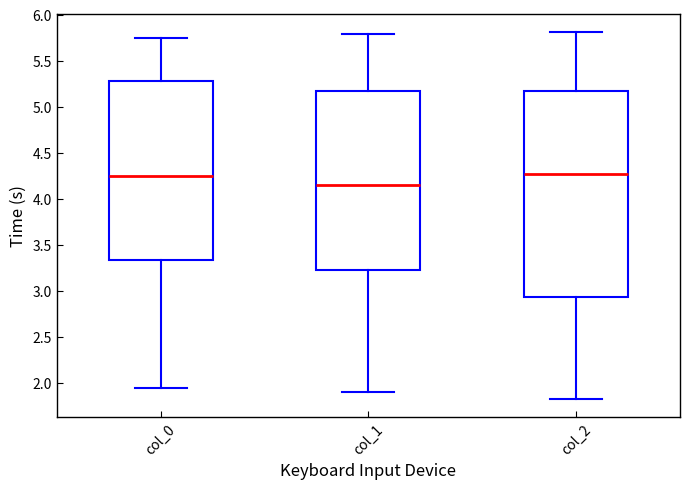

Reading left to right, transcribe this box plot: for each box, give where its median line is, the range the box spans, and where its two whiskers end, as read against the y-axis. The values are not printed on the chart, so give them approximately, as read against the axis.

col_0: median 4.25, box 3.35 to 5.25, whiskers 1.95 to 5.75
col_1: median 4.15, box 3.20 to 5.15, whiskers 1.90 to 5.80
col_2: median 4.25, box 2.95 to 5.15, whiskers 1.85 to 5.80